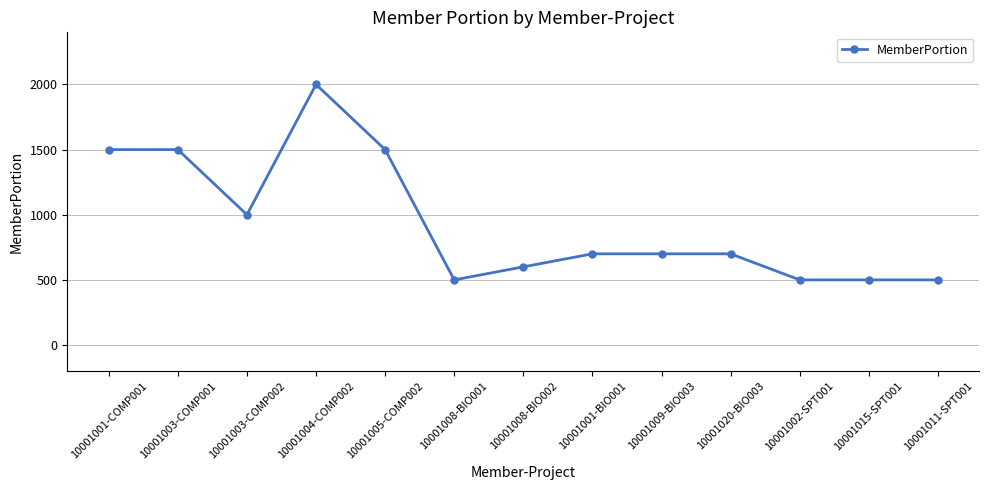

What is the ratio of the value at 10001003-COMP001 to the value at 10001009-BIO003?

2.1